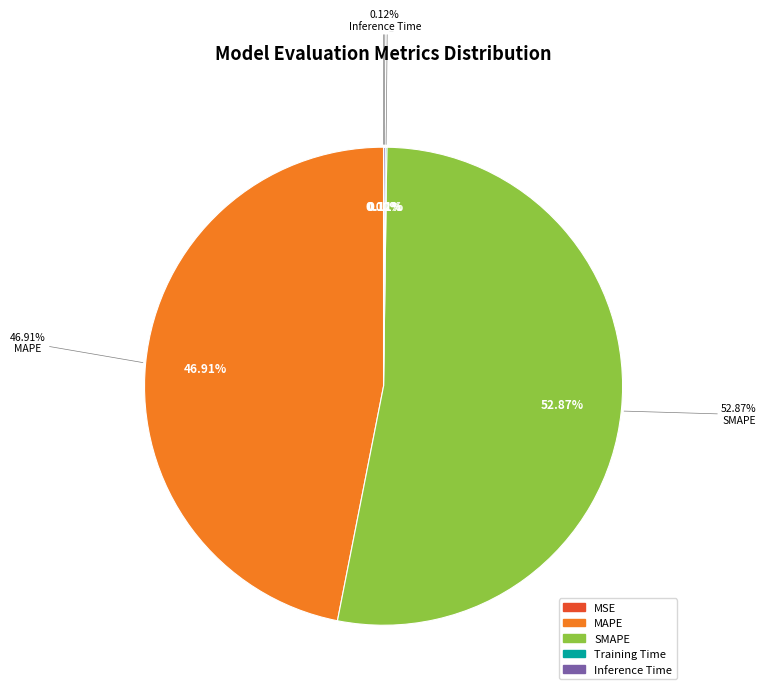

Which category accounts for the majority?

SMAPE